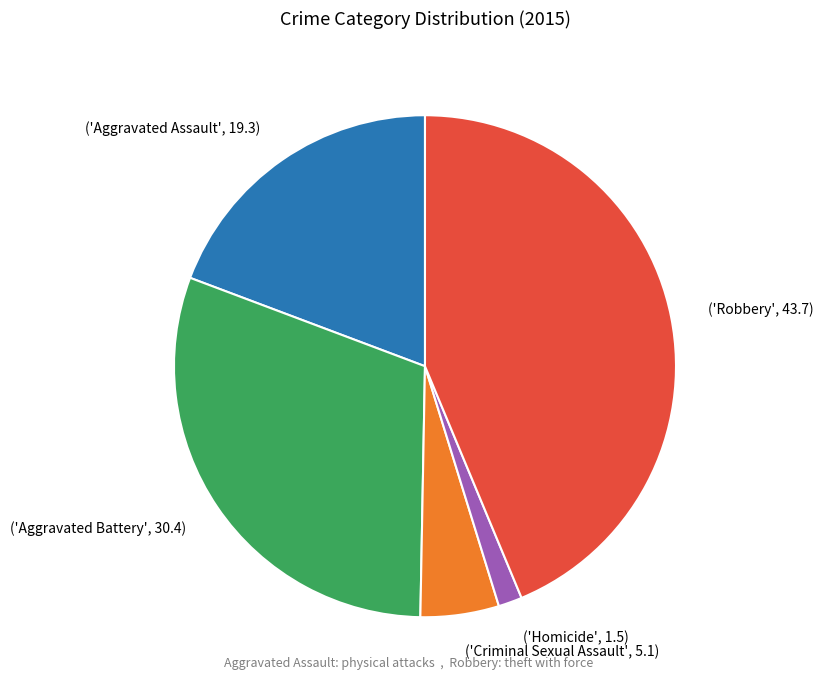

Rank the categories by value from highest to lowest.

('Robbery', 43.7), ('Aggravated Battery', 30.4), ('Aggravated Assault', 19.3), ('Criminal Sexual Assault', 5.1), ('Homicide', 1.5)